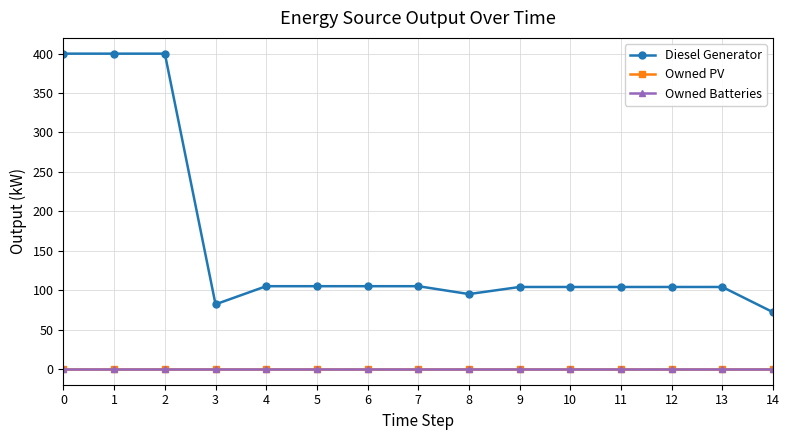

What is the difference between the second highest and minimum values in the Diesel Generator series?

328